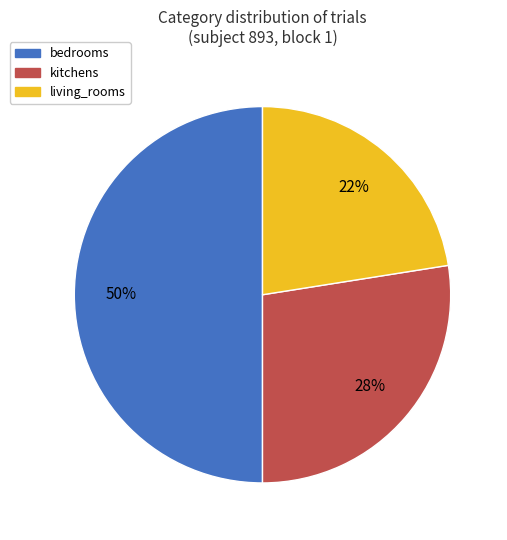

To the nearest percent, what is the average slice percentage?

33%